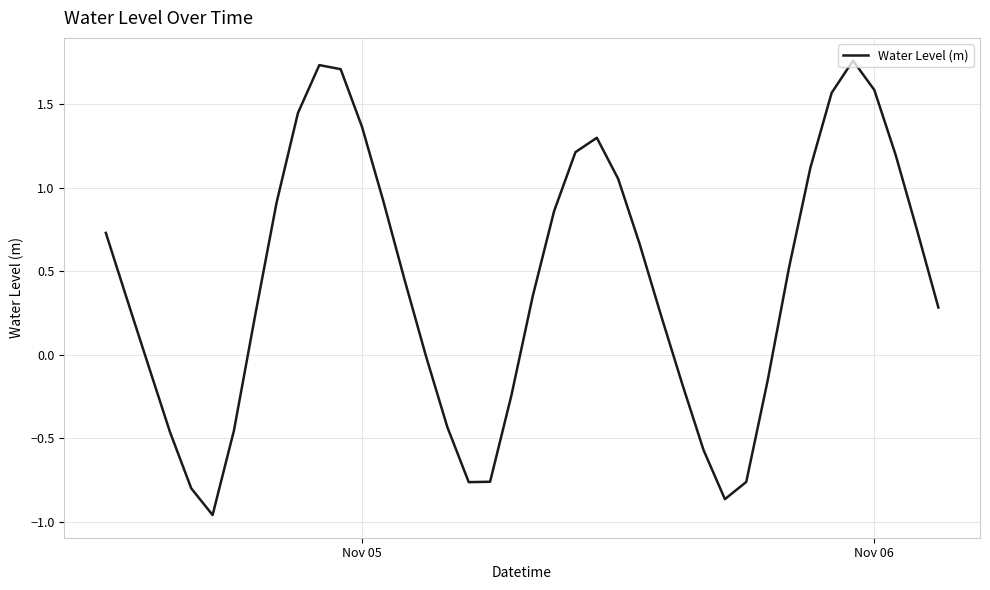

What is the difference between the maximum and minimum values?

2.7